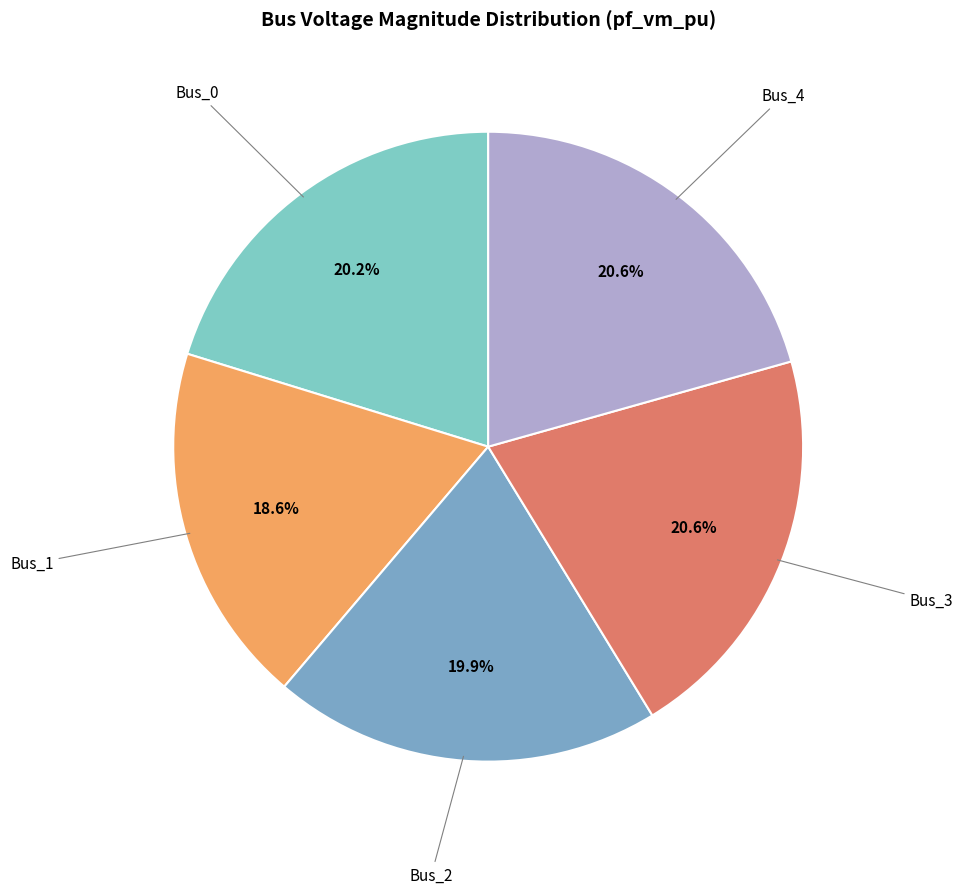

Is there any slice that represents more than half of the pie?

No